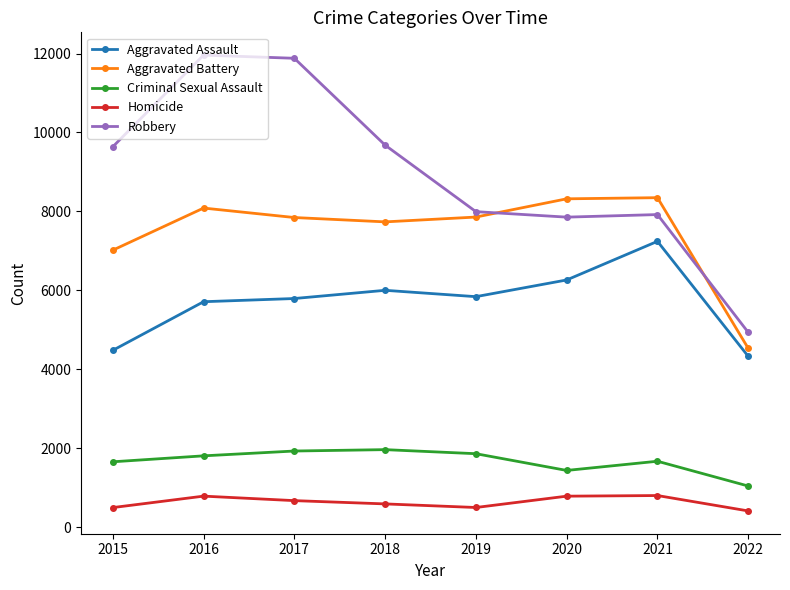

Between 2018 and 2020, which series saw the biggest shift?

Robbery